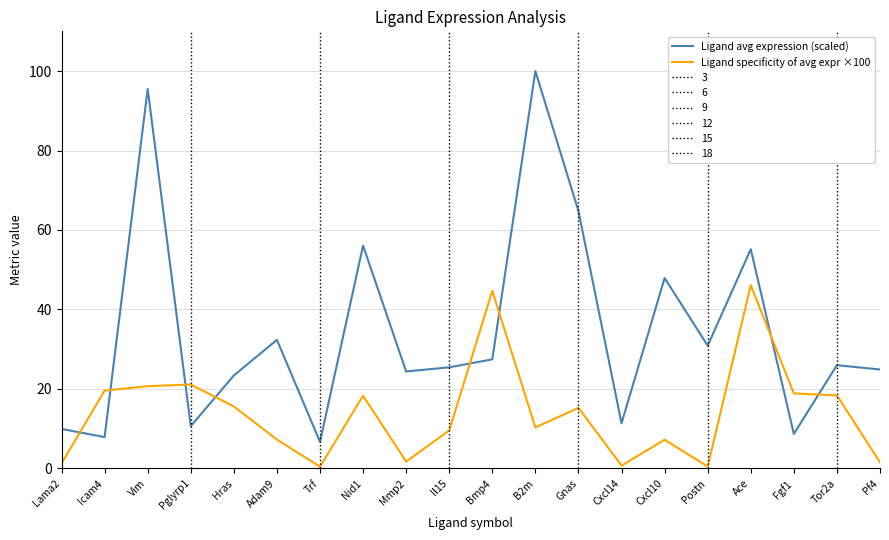

What is the highest value of the Ligand specificity of avg expr ×100 series?

46.1